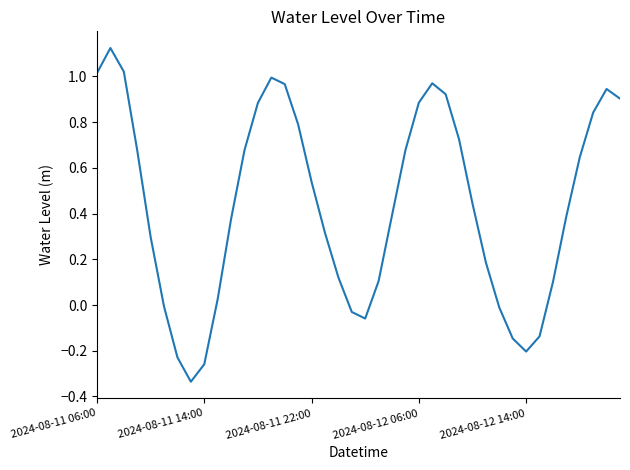

What is the difference between the maximum and minimum values?

1.5